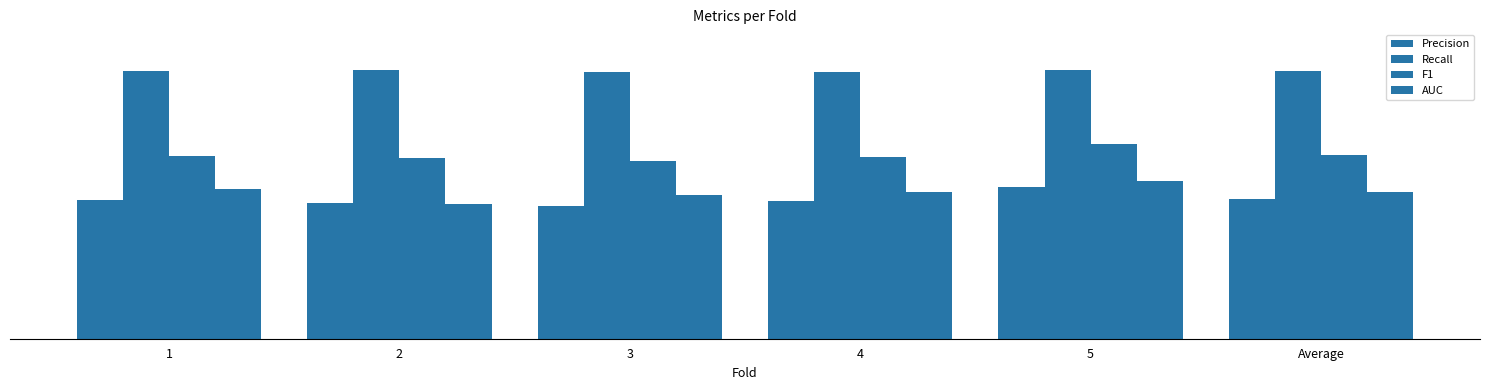

Which series has the largest range (max minus min)?

AUC